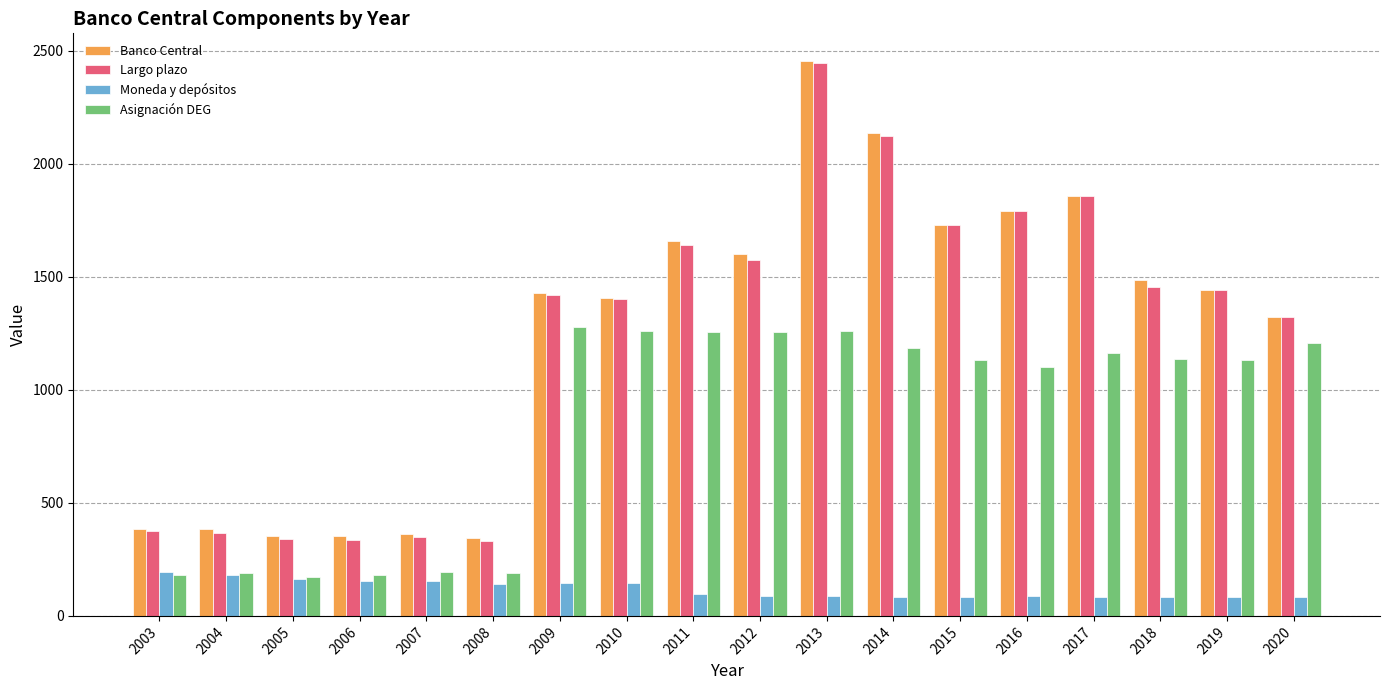

Where is Largo plazo nearest to the value 1388?

2010